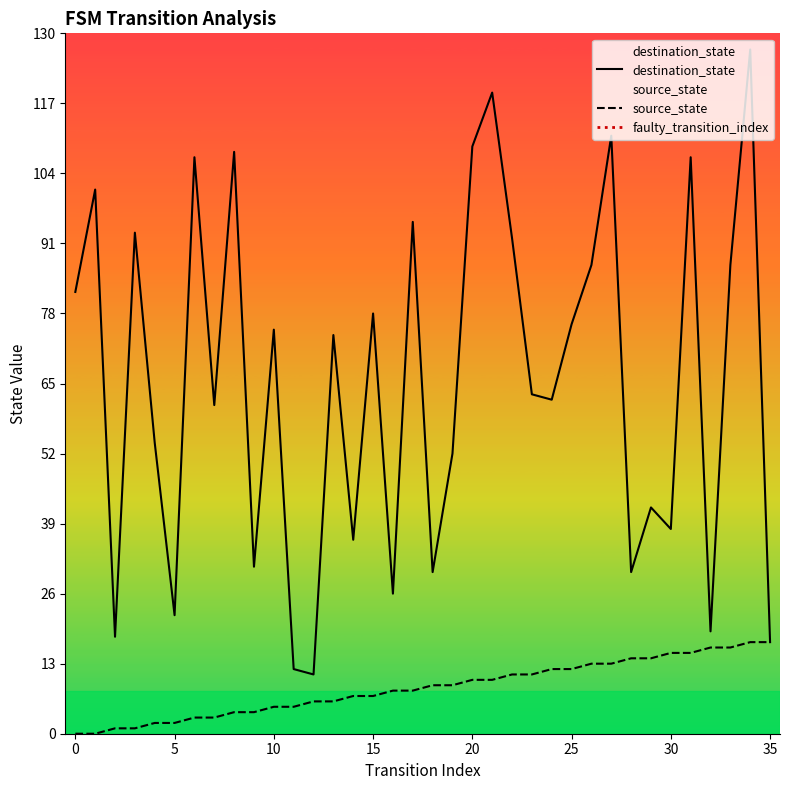

What is the difference between the maximum and minimum values in the destination_state series?

116